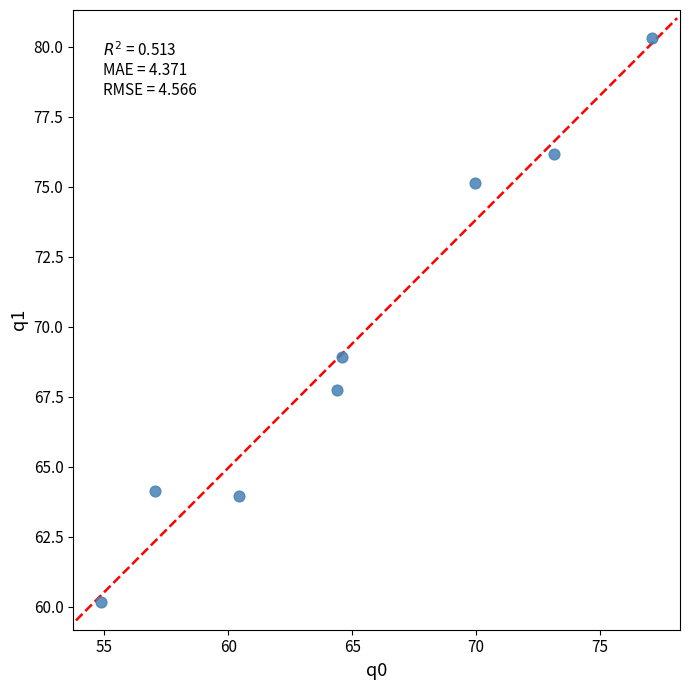

What is the range of Y values (max minus min)?

20.1